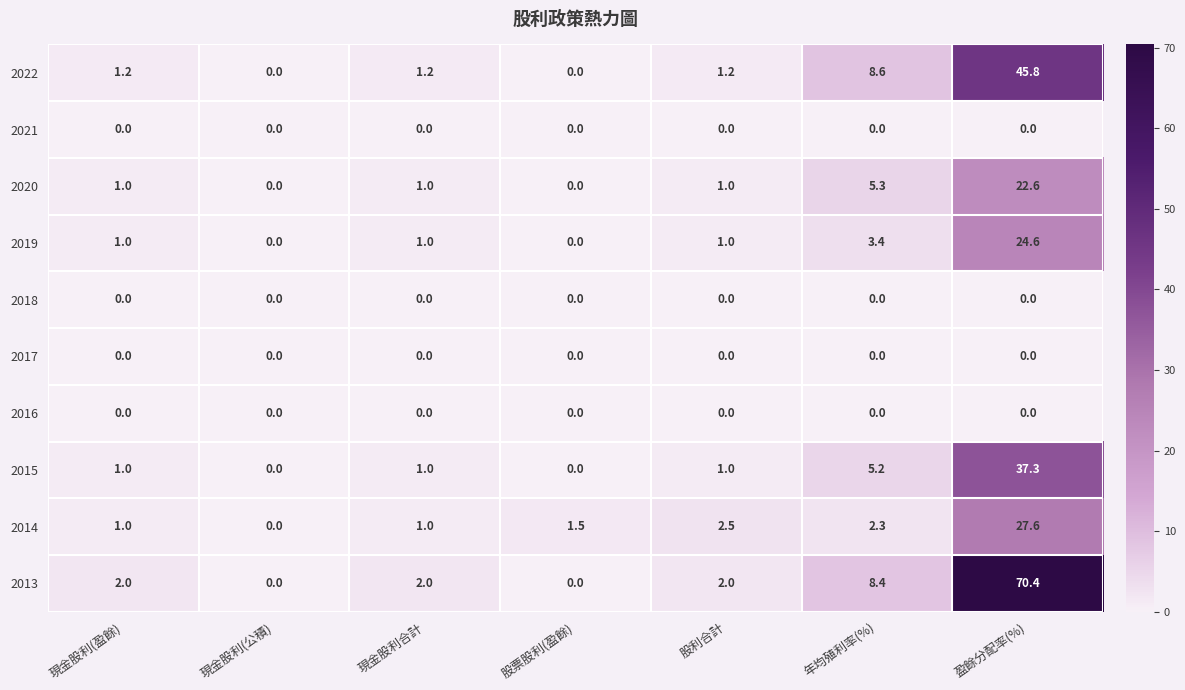

At how many categories does at least one series exceed 11?

1